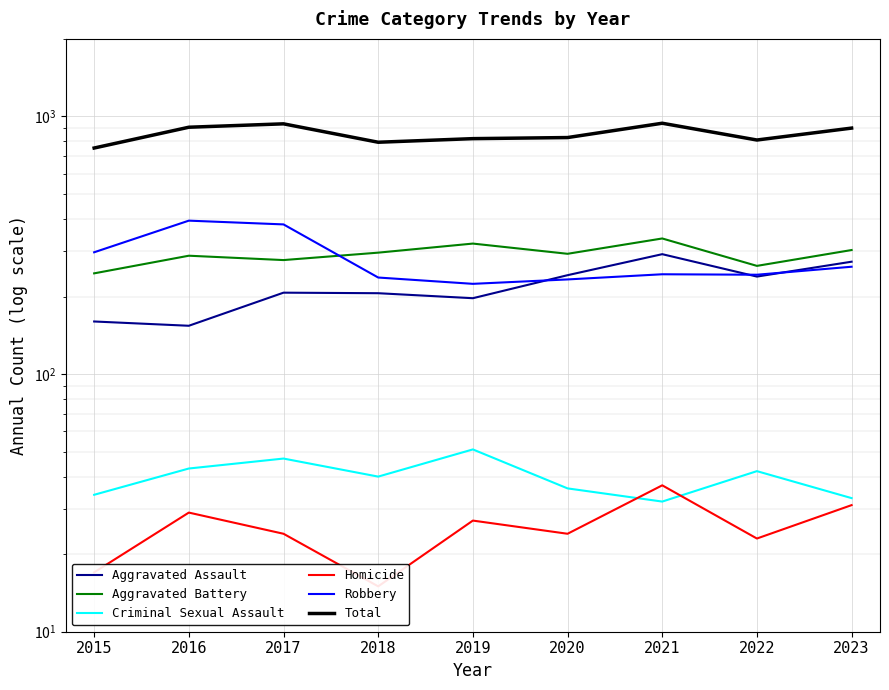

What are all the series names shown in the legend?

Aggravated Assault, Aggravated Battery, Criminal Sexual Assault, Homicide, Robbery, Total